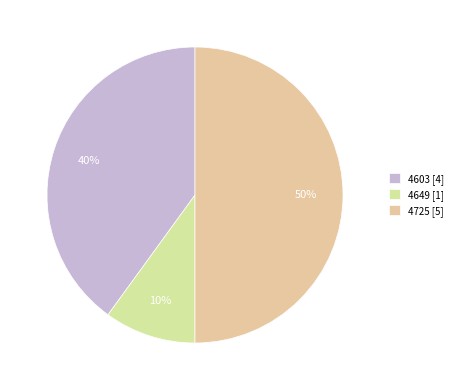

To the nearest percent, what portion does 4603 represent?

40%